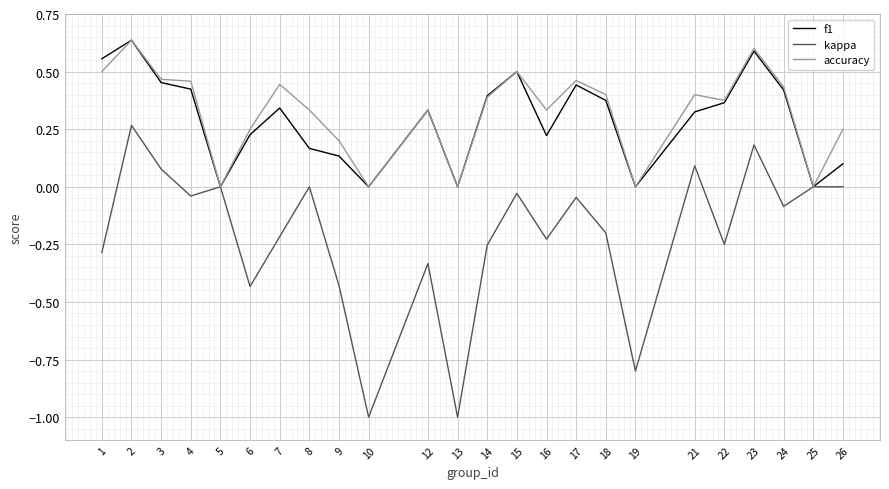

What is the difference between the highest and lowest values at 10?

1.0